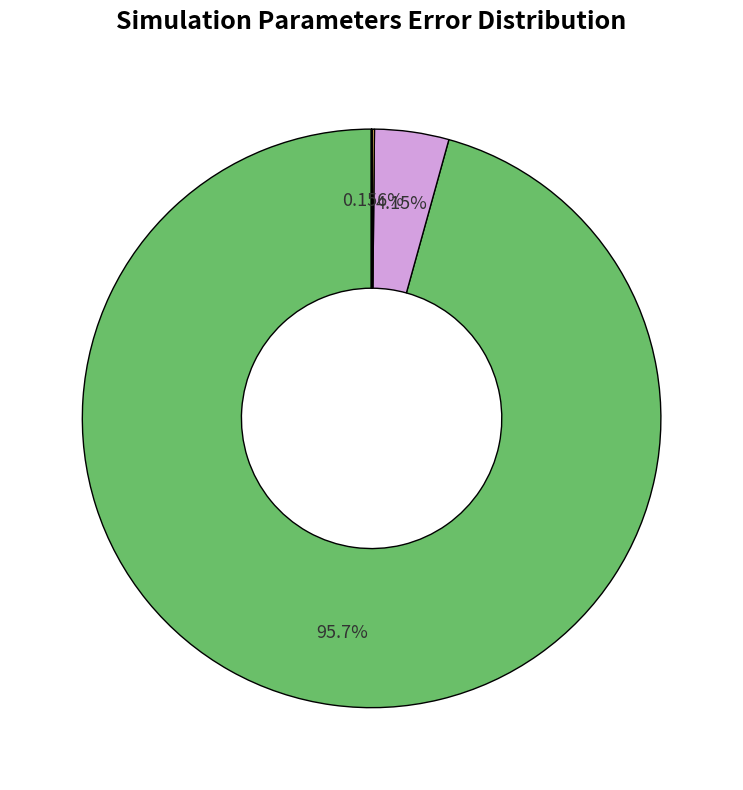

Is there a majority slice in this chart?

Yes